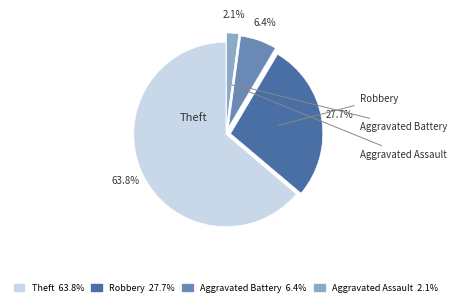

What percentage is the Aggravated Battery slice, to the nearest percent?

6%